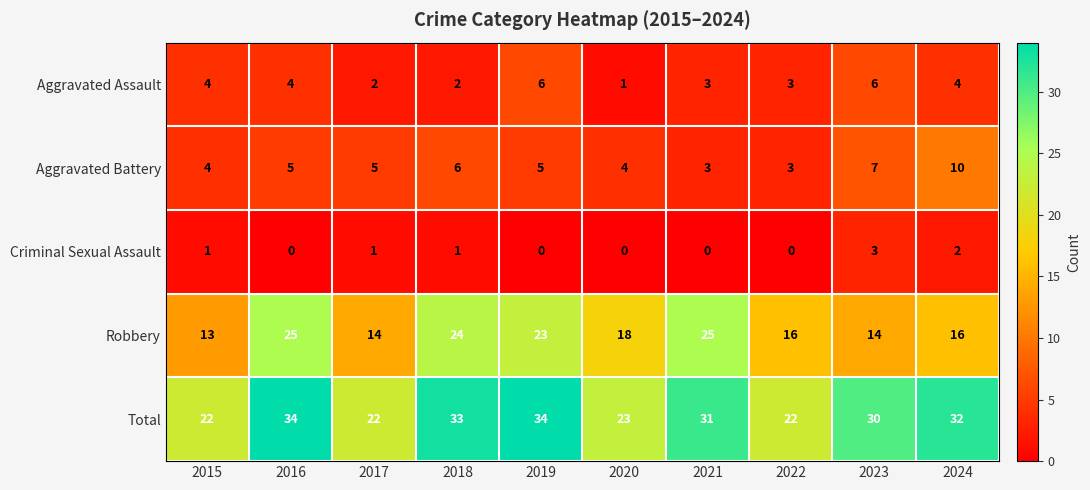

At how many categories does at least one series exceed 14?

10